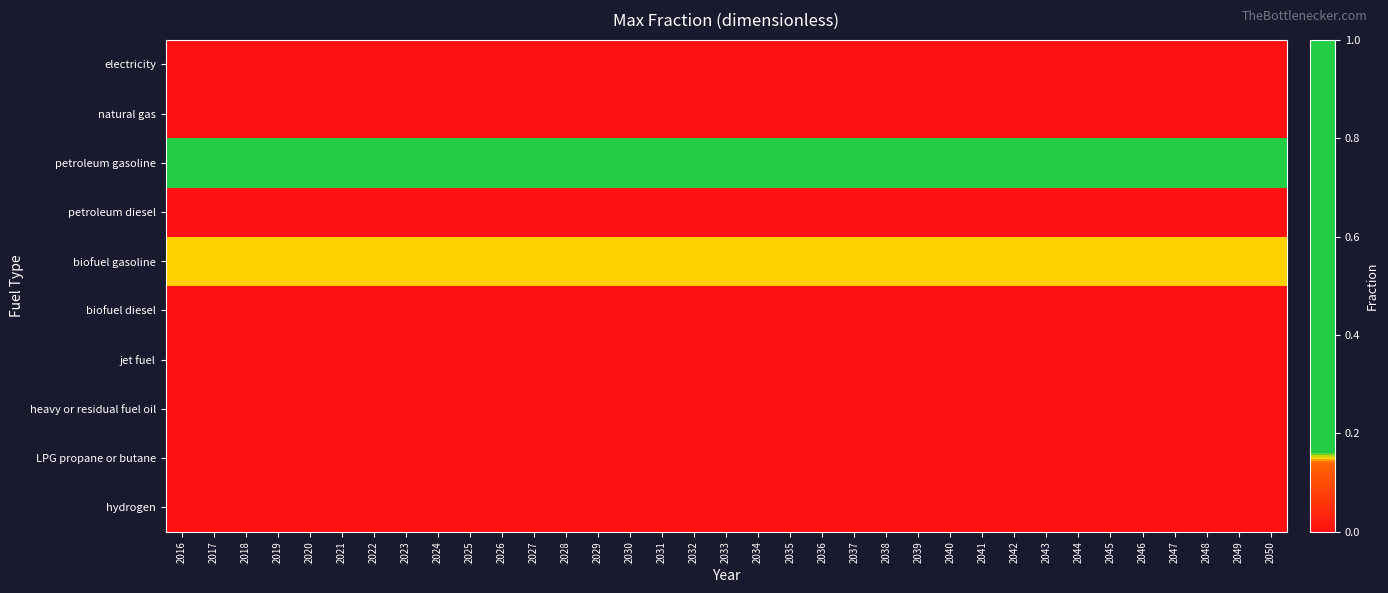

Rank the series at 2031 from highest to lowest value.

petroleum gasoline, biofuel gasoline, electricity, natural gas, petroleum diesel, biofuel diesel, jet fuel, heavy or residual fuel oil, LPG propane or butane, hydrogen